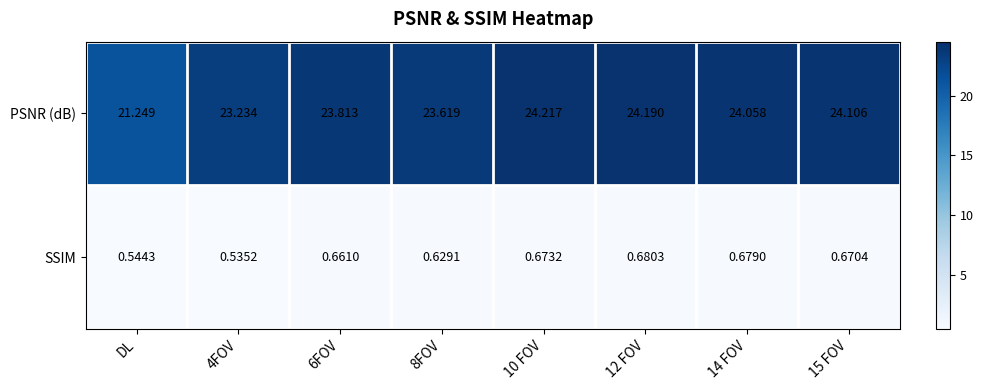

At which label does PSNR (dB) reach its minimum?

DL